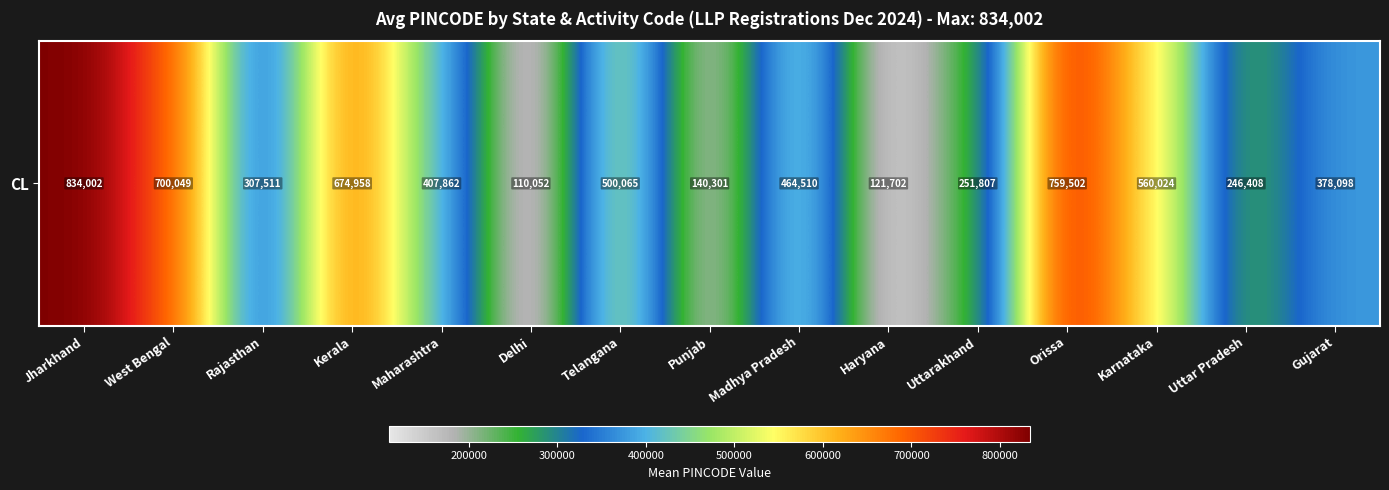

What is the change in value from West Bengal to Delhi?

-589996.7